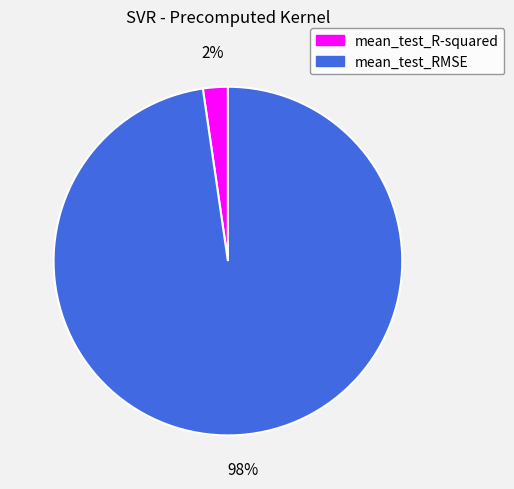

Does mean_test_RMSE account for over 50% of the chart?

Yes